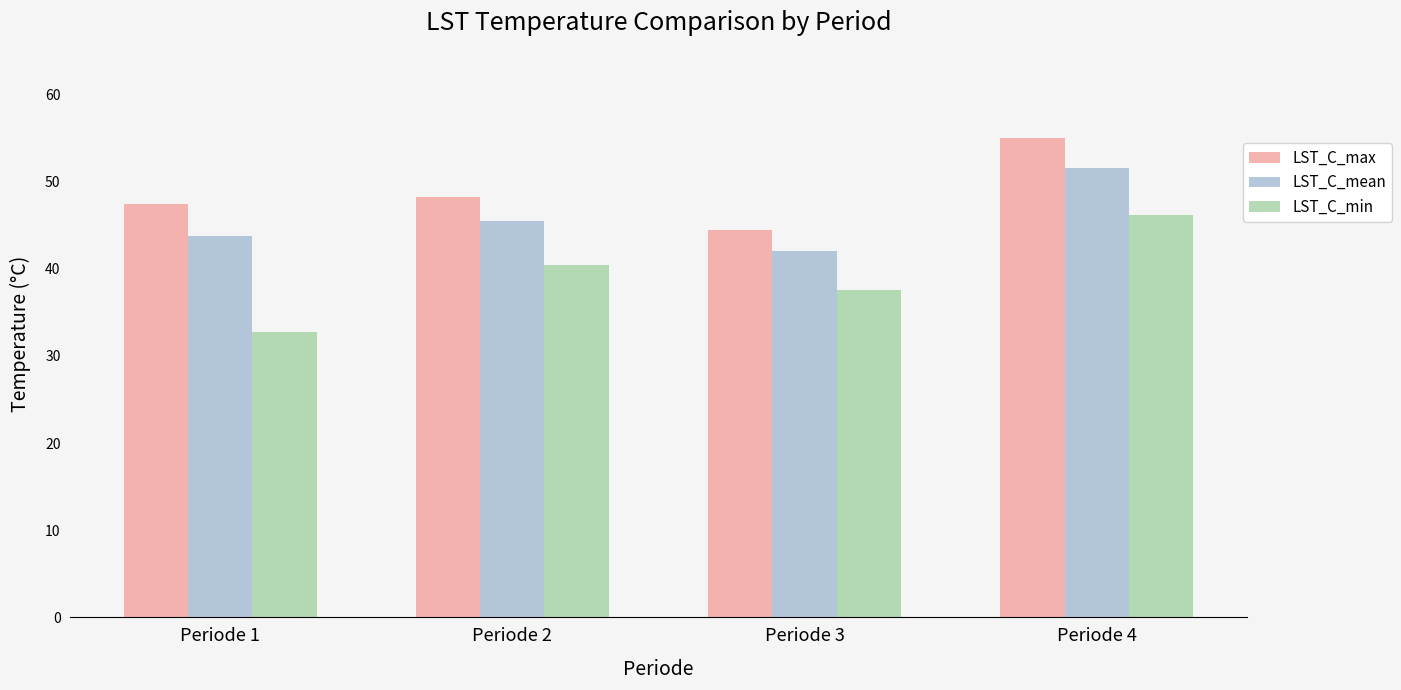

What is the sum of all LST_C_min values?

157.0